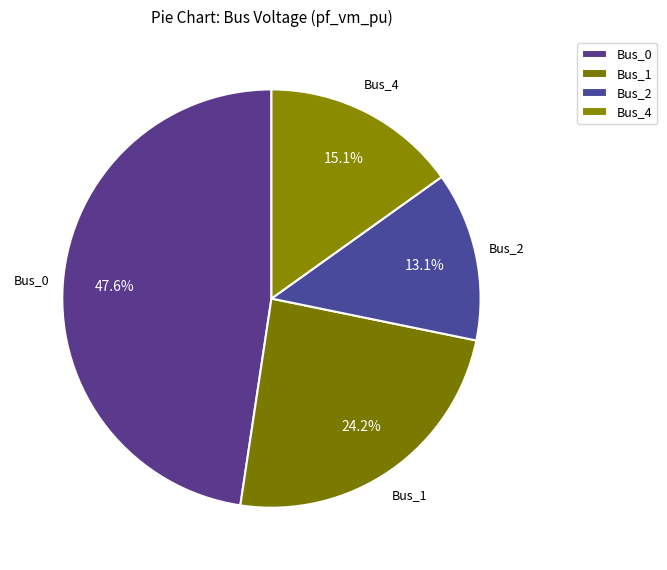

What percentage do Bus_4 and Bus_1 together represent?

39.3%